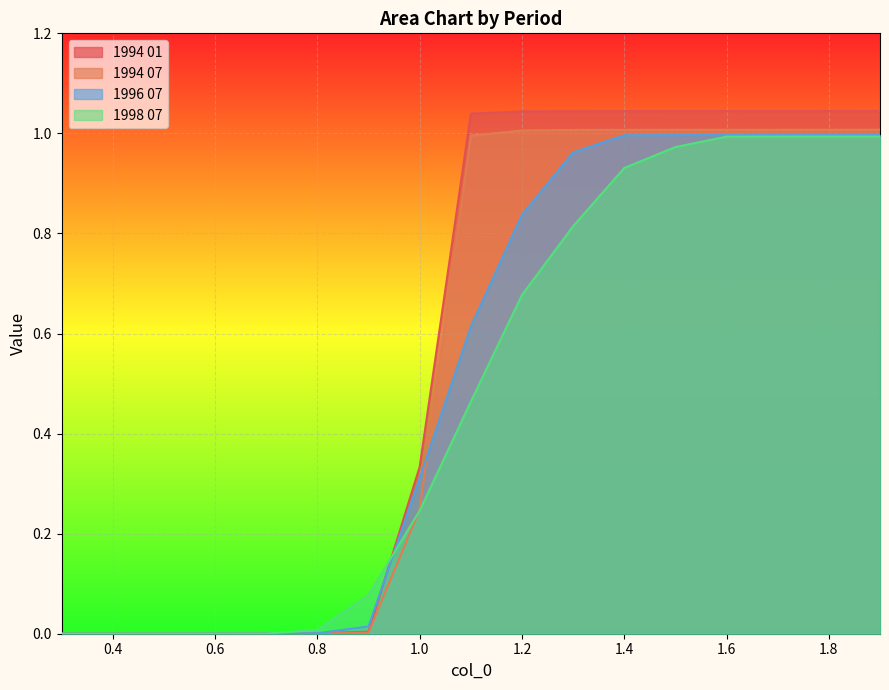

List the labels in order of 1998 07 value, largest first.

1.9, 1.8, 1.7, 1.6, 1.5, 1.4, 1.3, 1.2, 1.1, 1.0, 0.9, 0.8, 0.7, 0.6, 0.5, 0.4, 0.3